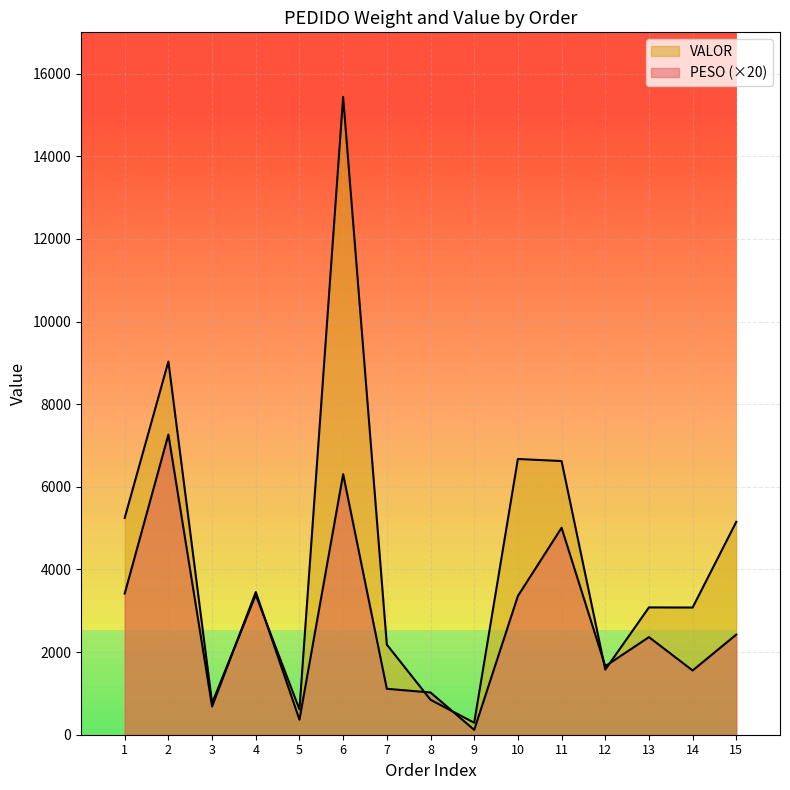

Rank the series by their average value, from highest to lowest.

VALOR, PESO